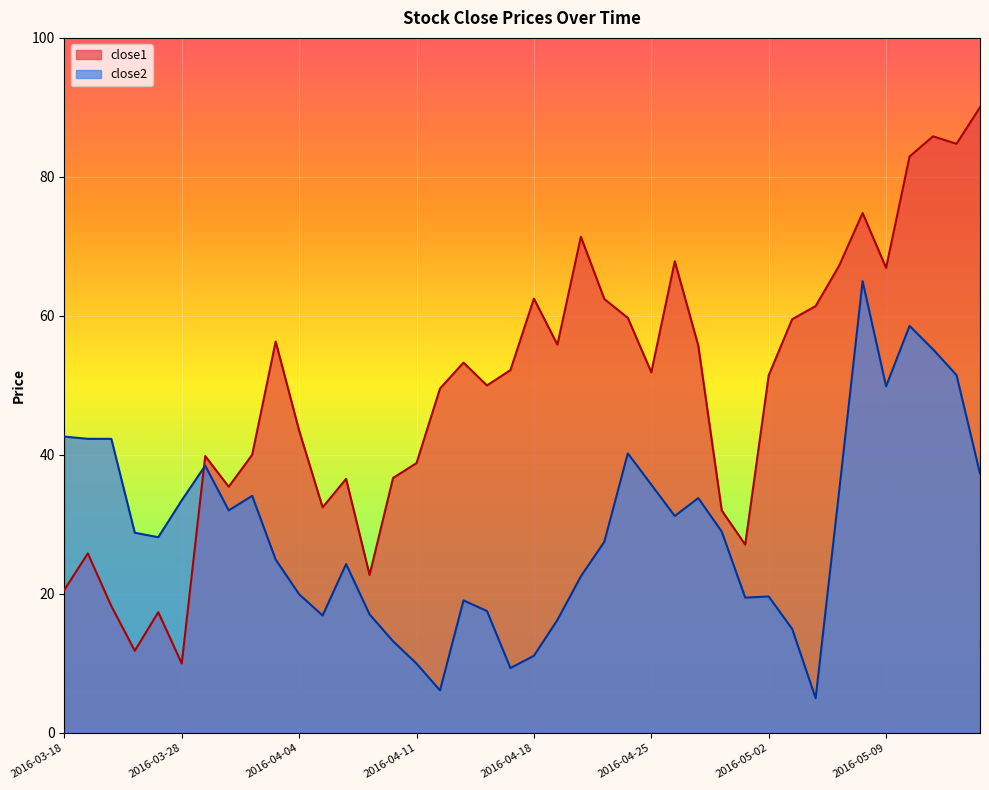

Which category has the highest value across all series?

2016-05-13